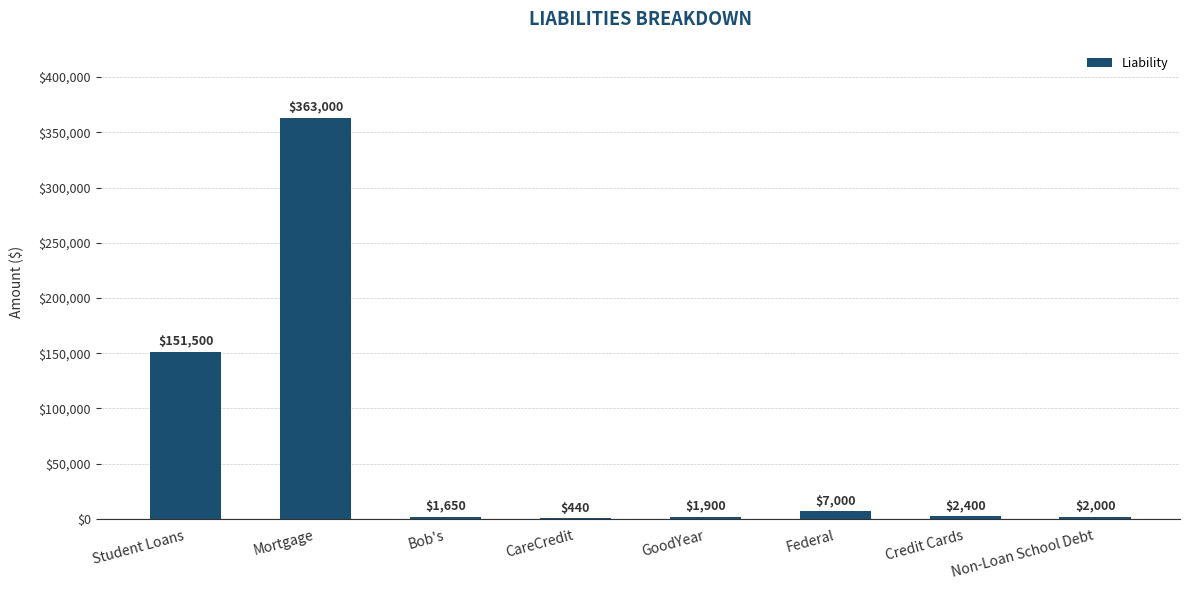

What is the change in value from Mortgage to GoodYear?

-361100